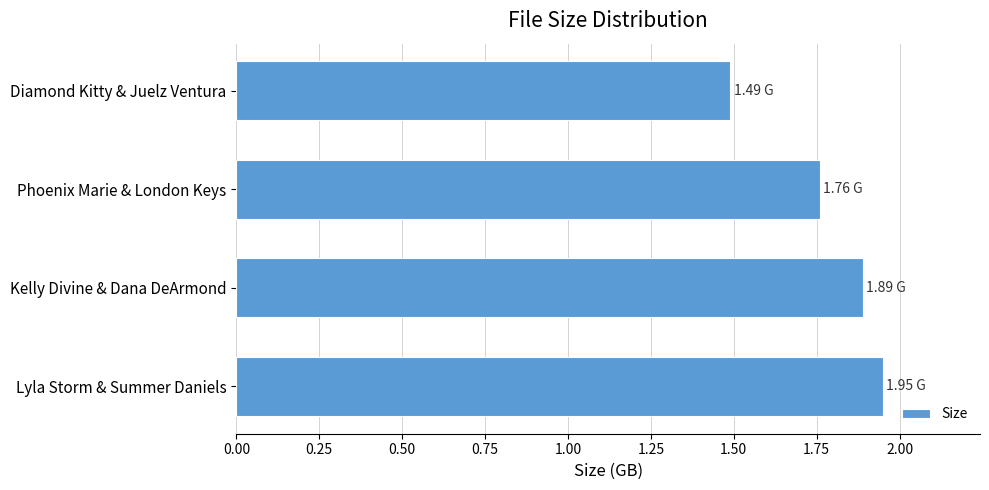

What is the minimum value shown in the chart?

1.5